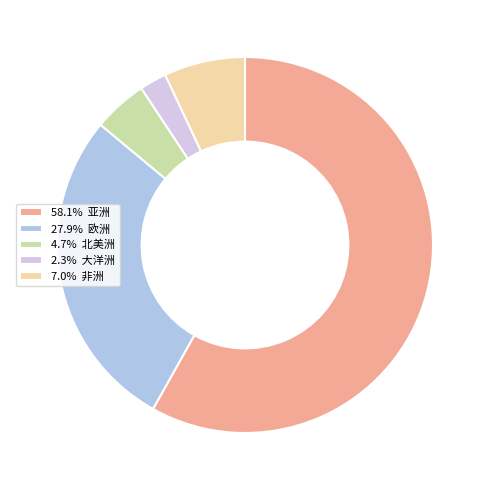

Combined, do 27.9% 欧洲 and 7.0% 非洲 account for over 50%?

No